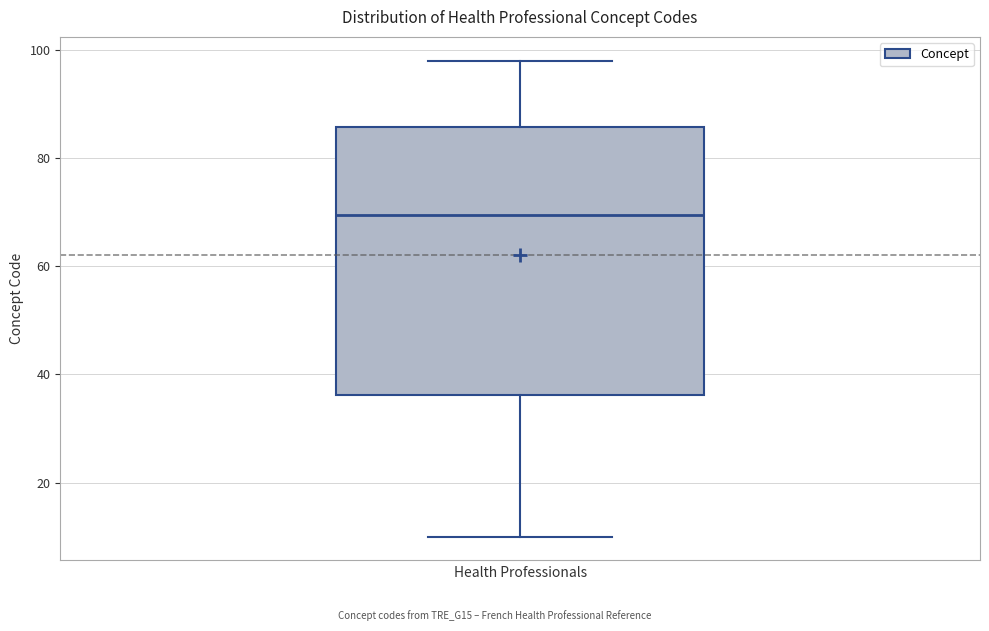

Read this box plot against the y-axis: the position of the median line, the range covered by the box, and the ends of both whiskers. The values are not printed on the chart, so give them approximately, as read against the axis.

median 70, box 36 to 86, whiskers 10 to 98